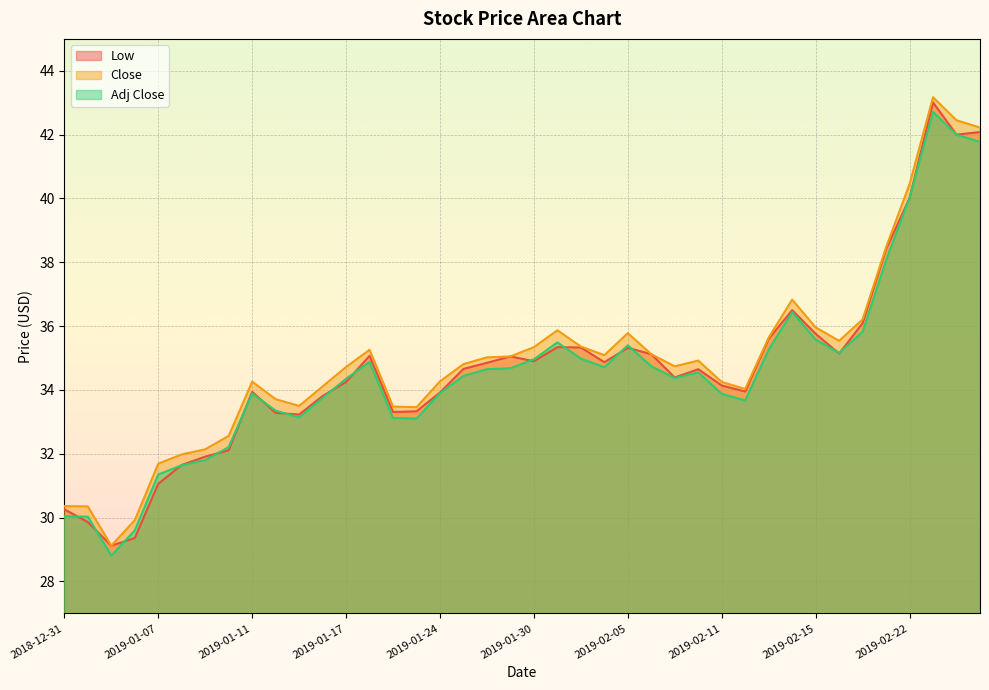

How many lines are shown in the chart?

3